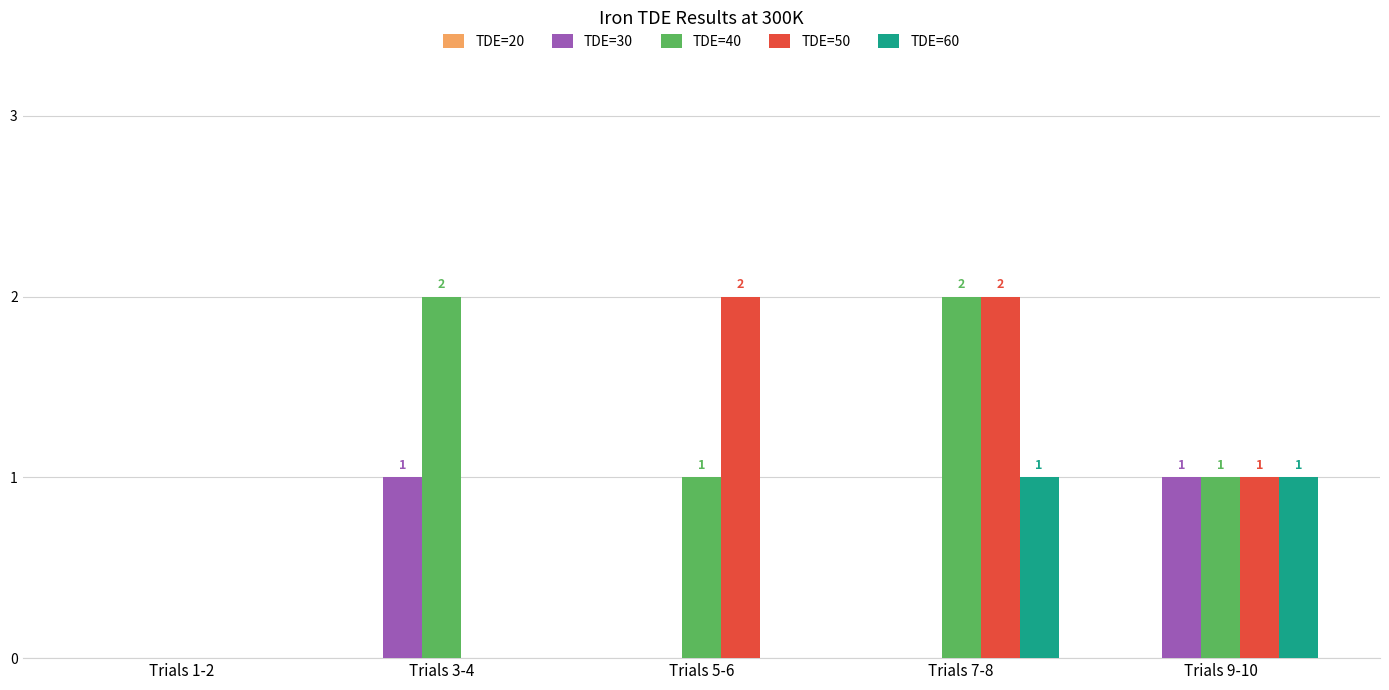

At which label is TDE=50 closest to 1?

Trials 9-10